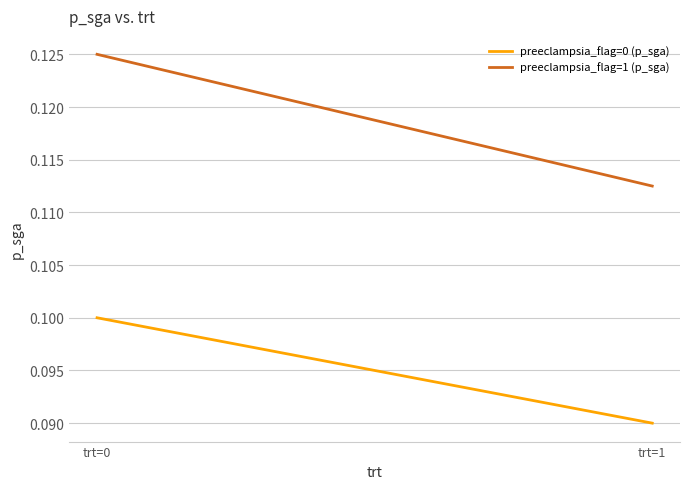

Is it true that preeclampsia_flag=1 (p_sga) equals 0.1 at trt=0?

True